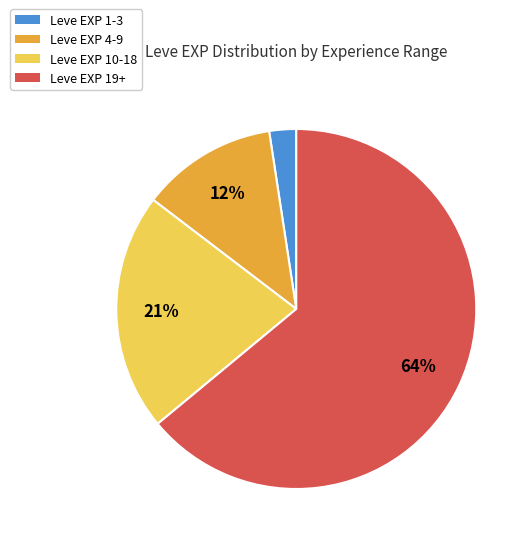

Is there a majority slice in this chart?

Yes